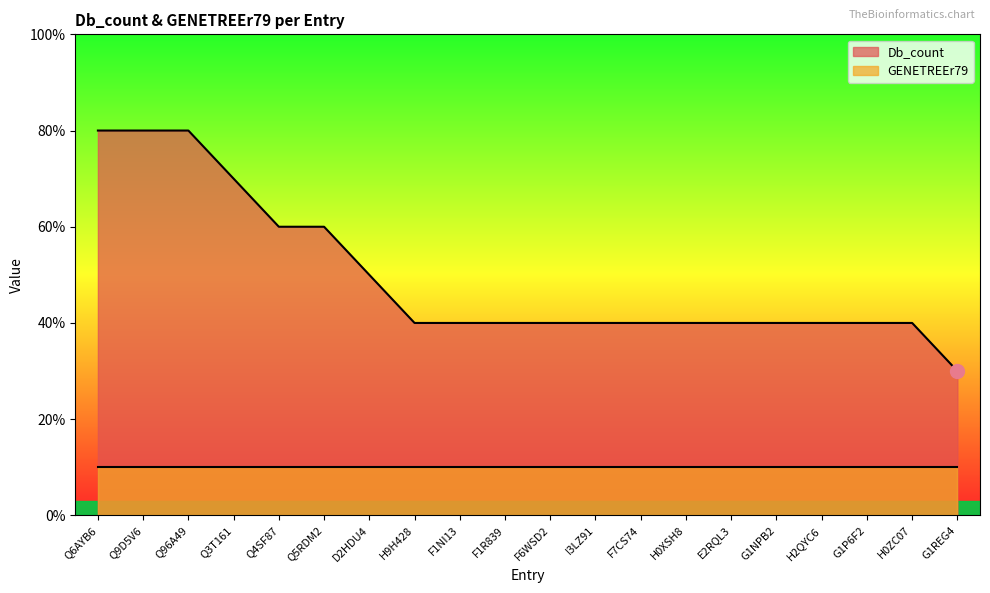

Where is the data nearest to the value 5?

D2HDU4